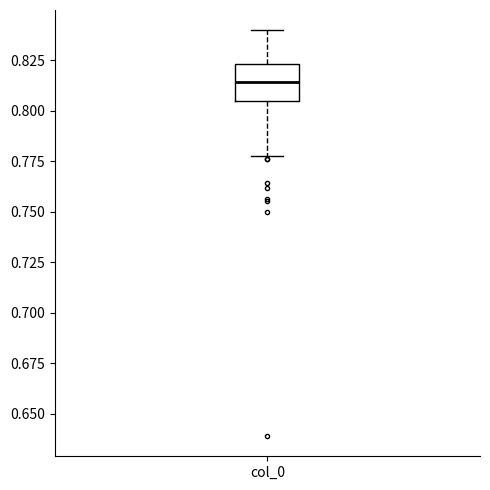

Transcribe this box plot: give where the median line is, the range the box spans, and where the two whiskers end, as read against the y-axis. The values are not printed on the chart, so give them approximately, as read against the axis.

median 0.815, box 0.805 to 0.825, whiskers 0.780 to 0.840